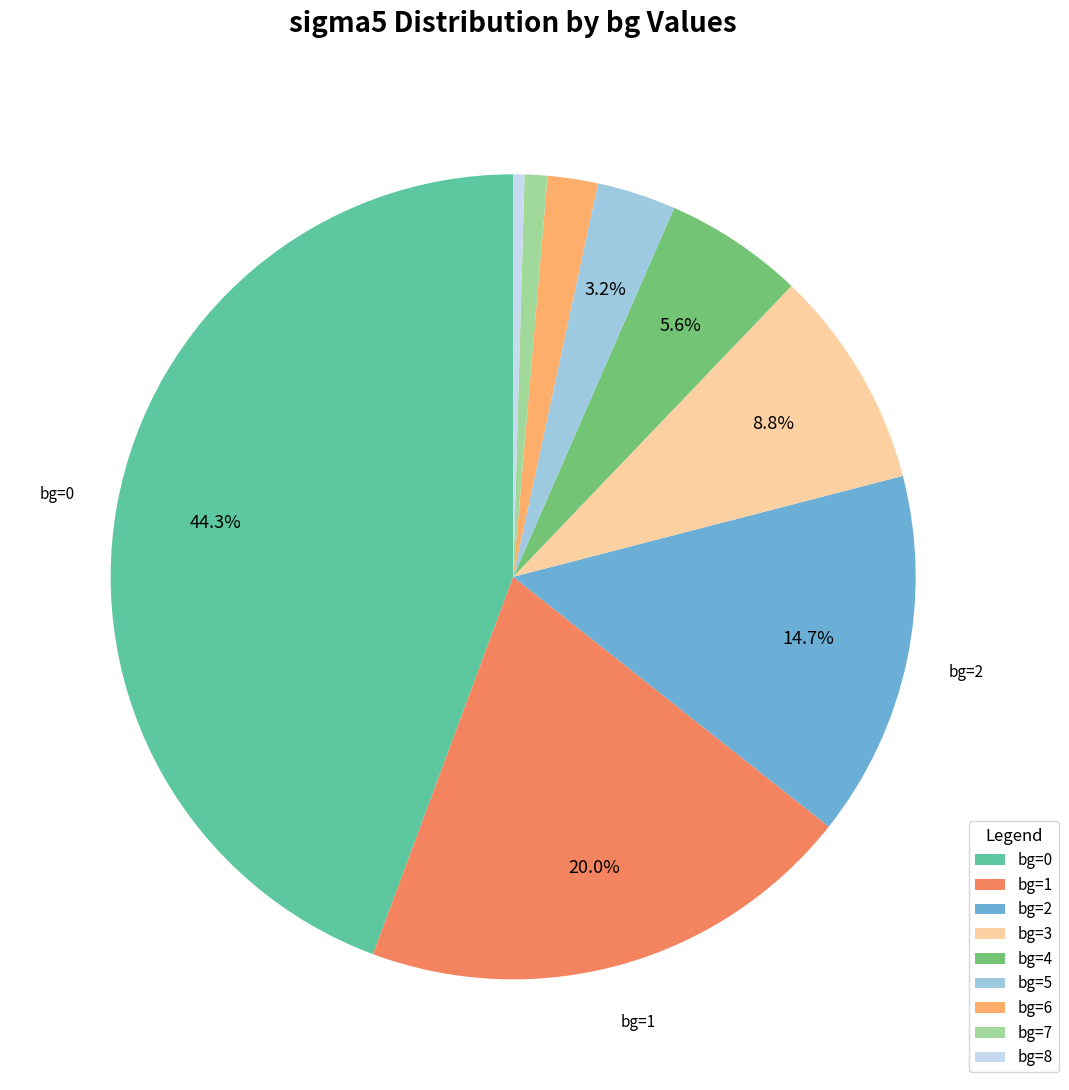

How many segments does this pie chart have?

9